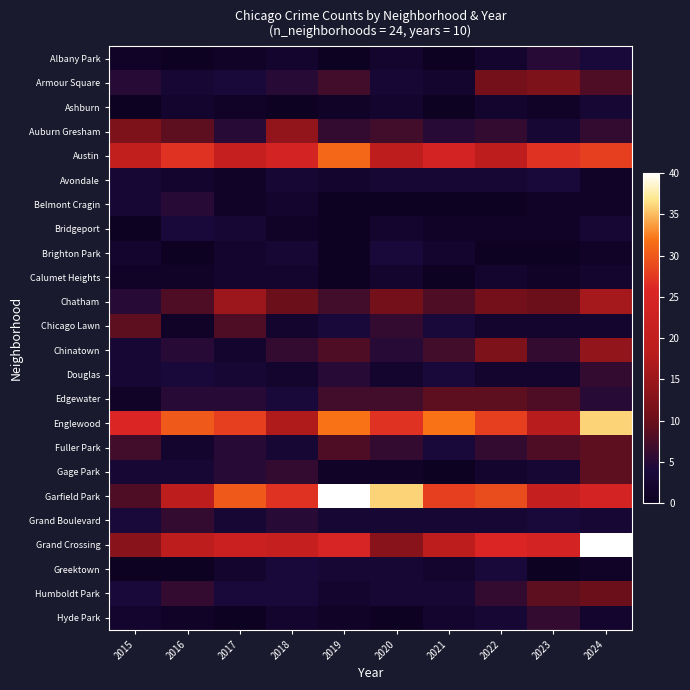

Which series has the largest total across all categories?

Englewood